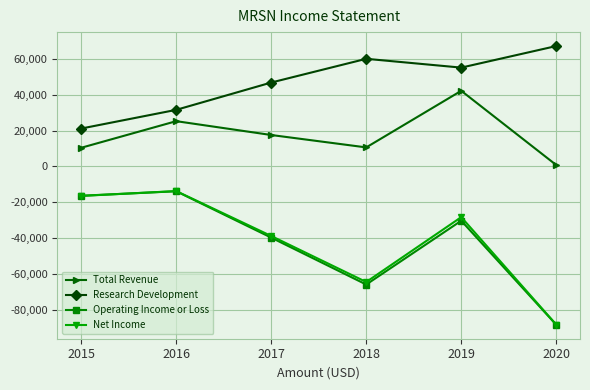

What is the average value of the Net Income series?

-41550